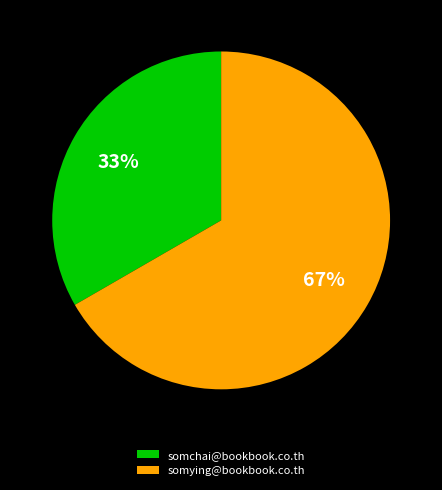

Count the number of slices in the pie.

2